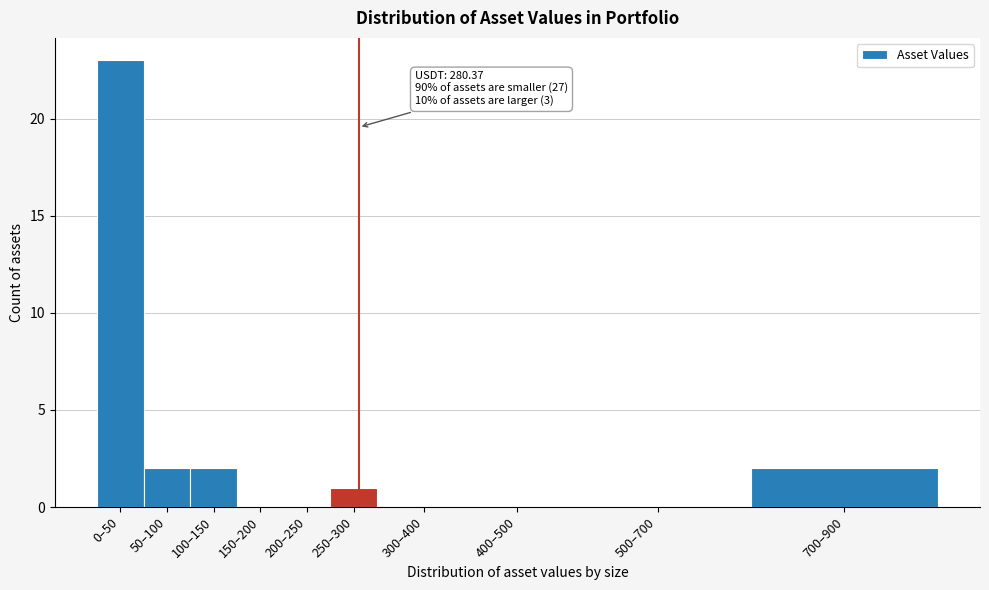

Reading right to left, extract all data points from this chart.

700–900=2	500–700=0	400–500=0	300–400=0	250–300=1	200–250=0	150–200=0	100–150=2	50–100=2	0–50=23